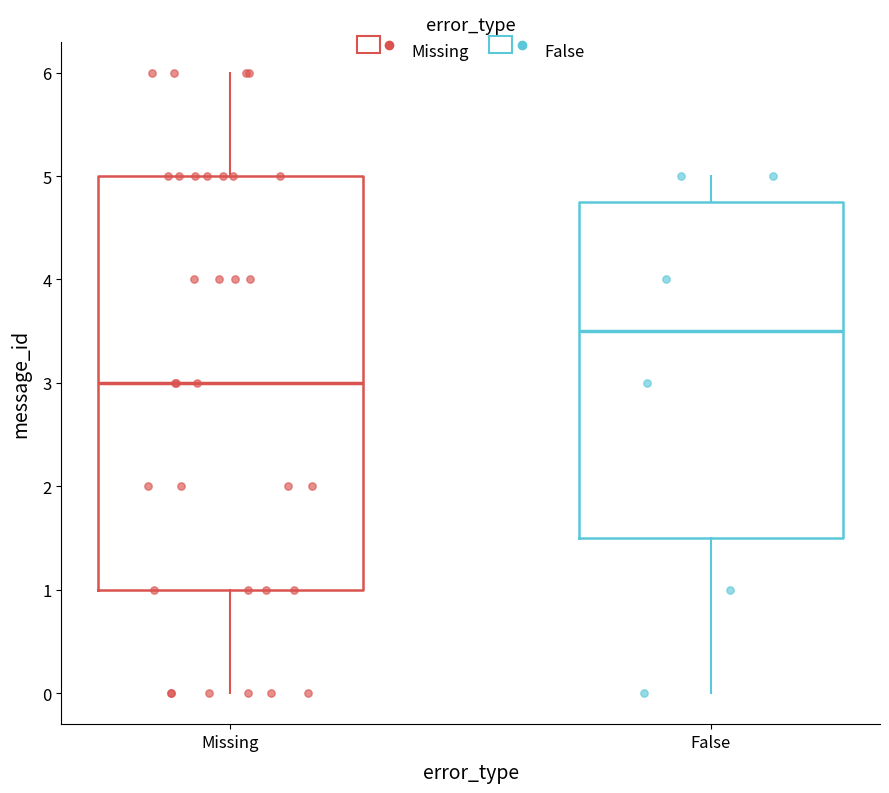

Reading left to right, read every box against the y-axis: the position of its median line, the range the box covers, and the ends of its whiskers. The values are not printed on the chart, so give them approximately, as read against the axis.

Missing: median 3.0, box 1.0 to 5.0, whiskers 0.0 to 6.0
False: median 3.5, box 1.5 to 4.8, whiskers 0.0 to 5.0